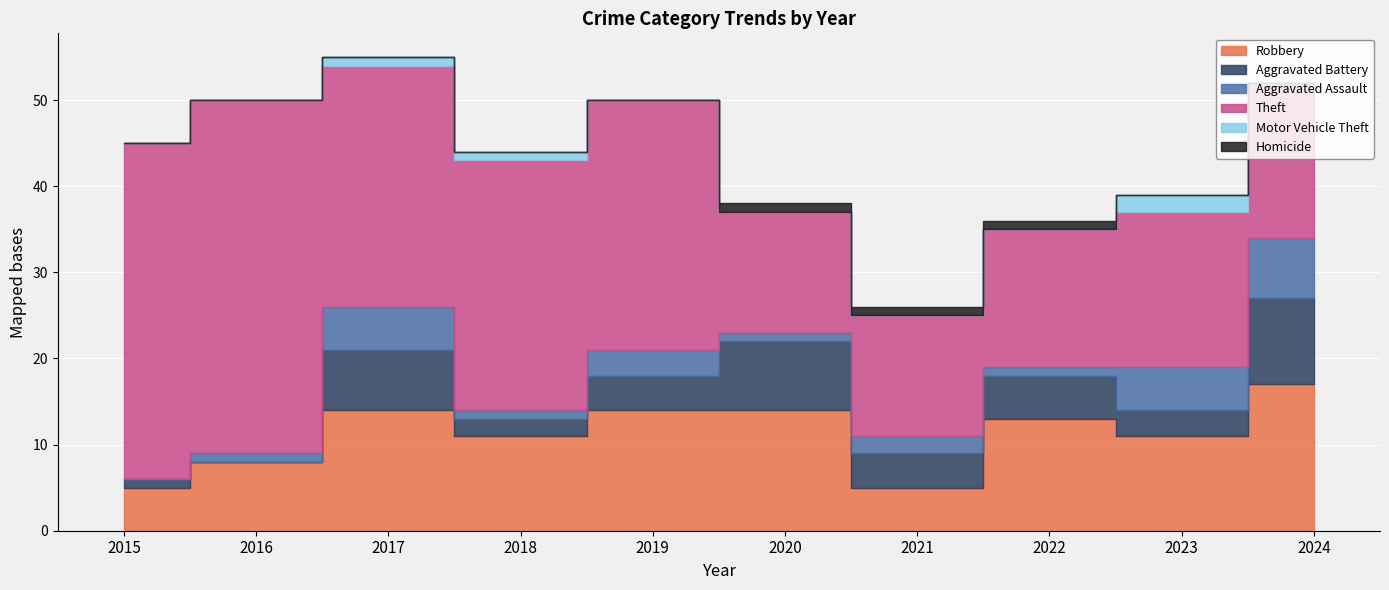

How many Aggravated Assault values are between 1 and 5?

8